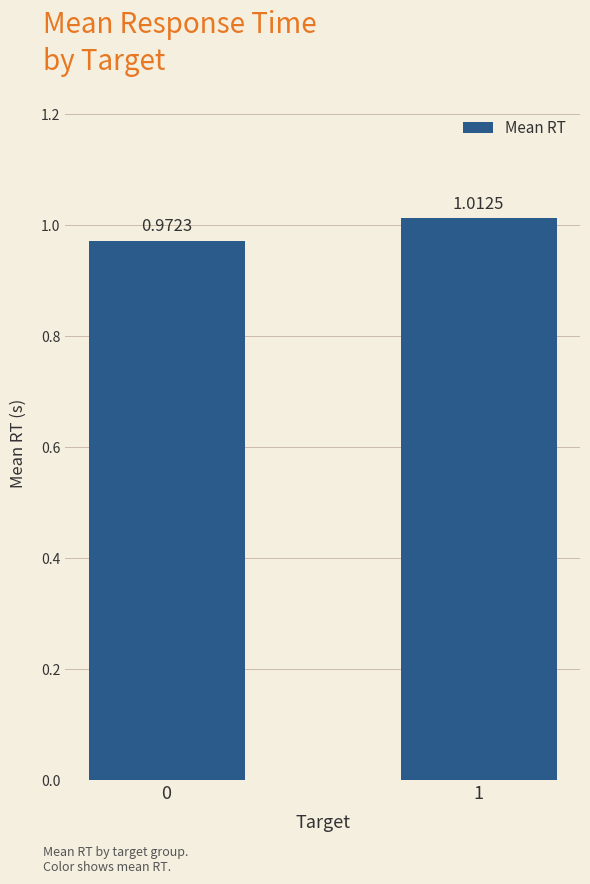

What is the sum of the values at 0 and 1?

2.0